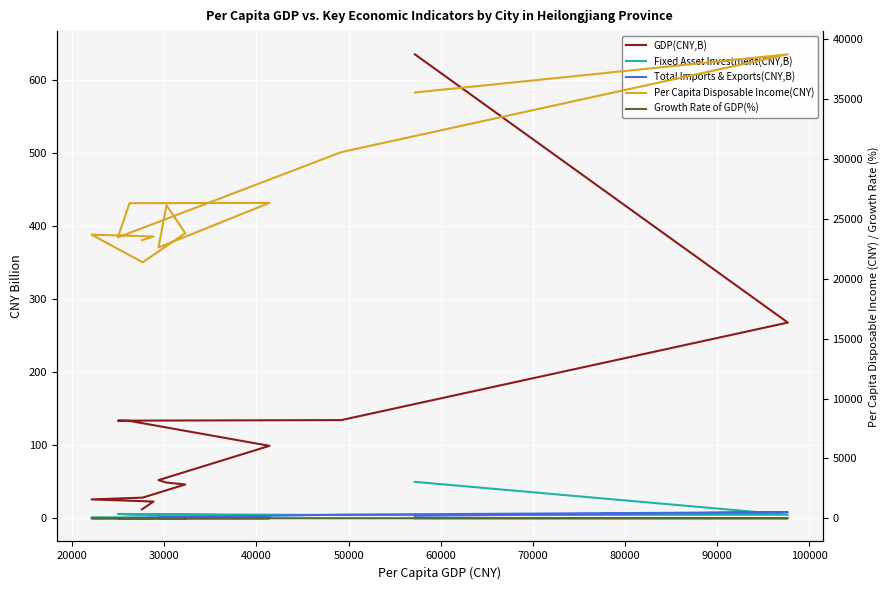

In Fixed Asset Investment(CNY,B), how many points are lower than both neighbors (excluding endpoints)?

2